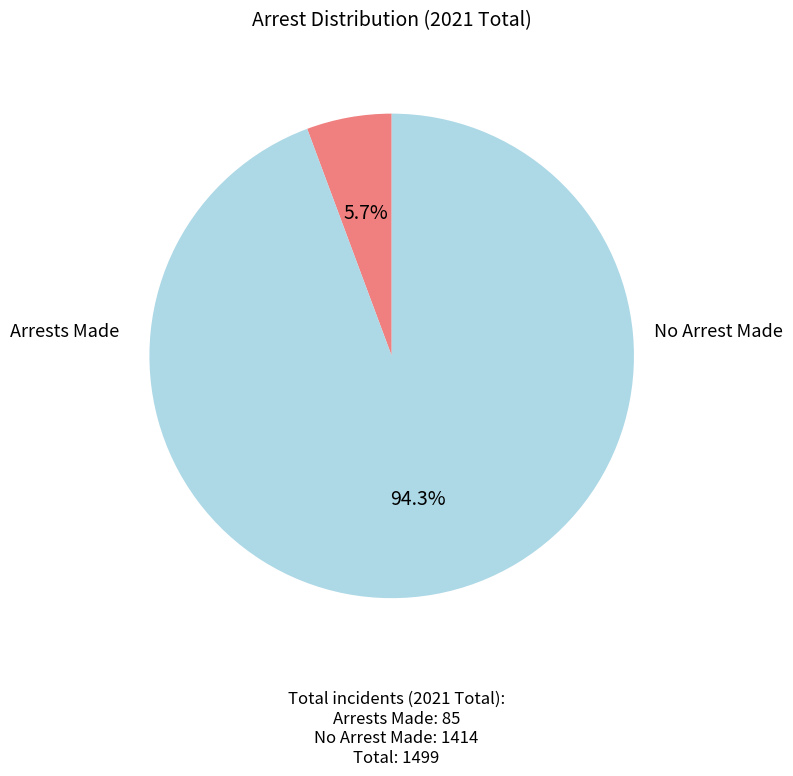

Is there a majority slice in this chart?

Yes